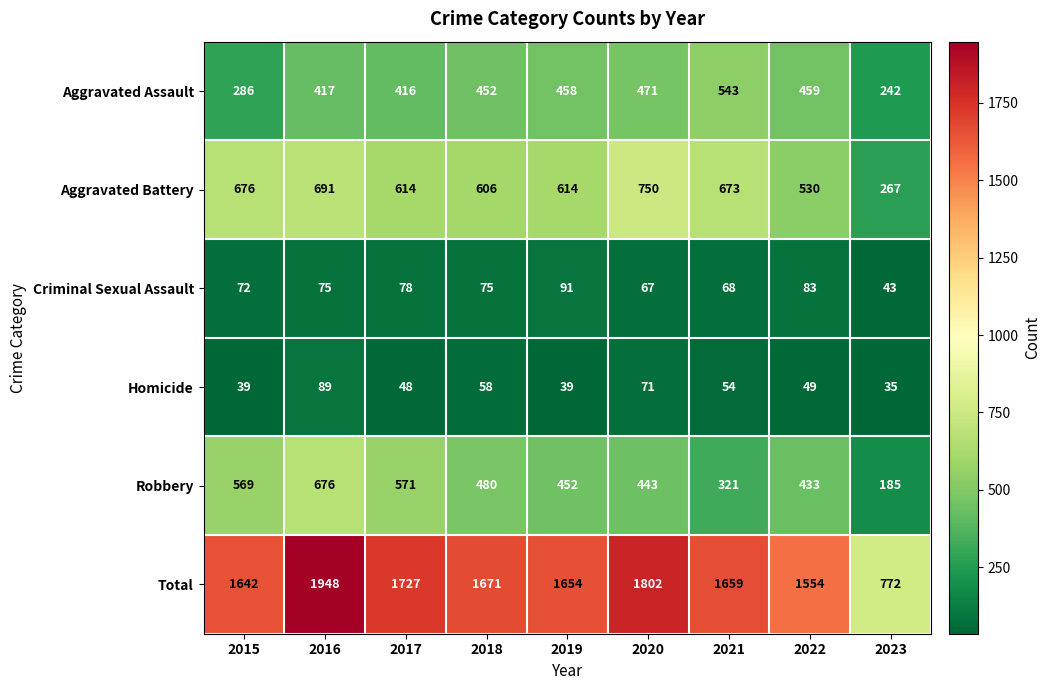

At 2019, list the series in order from largest to smallest.

Total, Aggravated Battery, Aggravated Assault, Robbery, Criminal Sexual Assault, Homicide